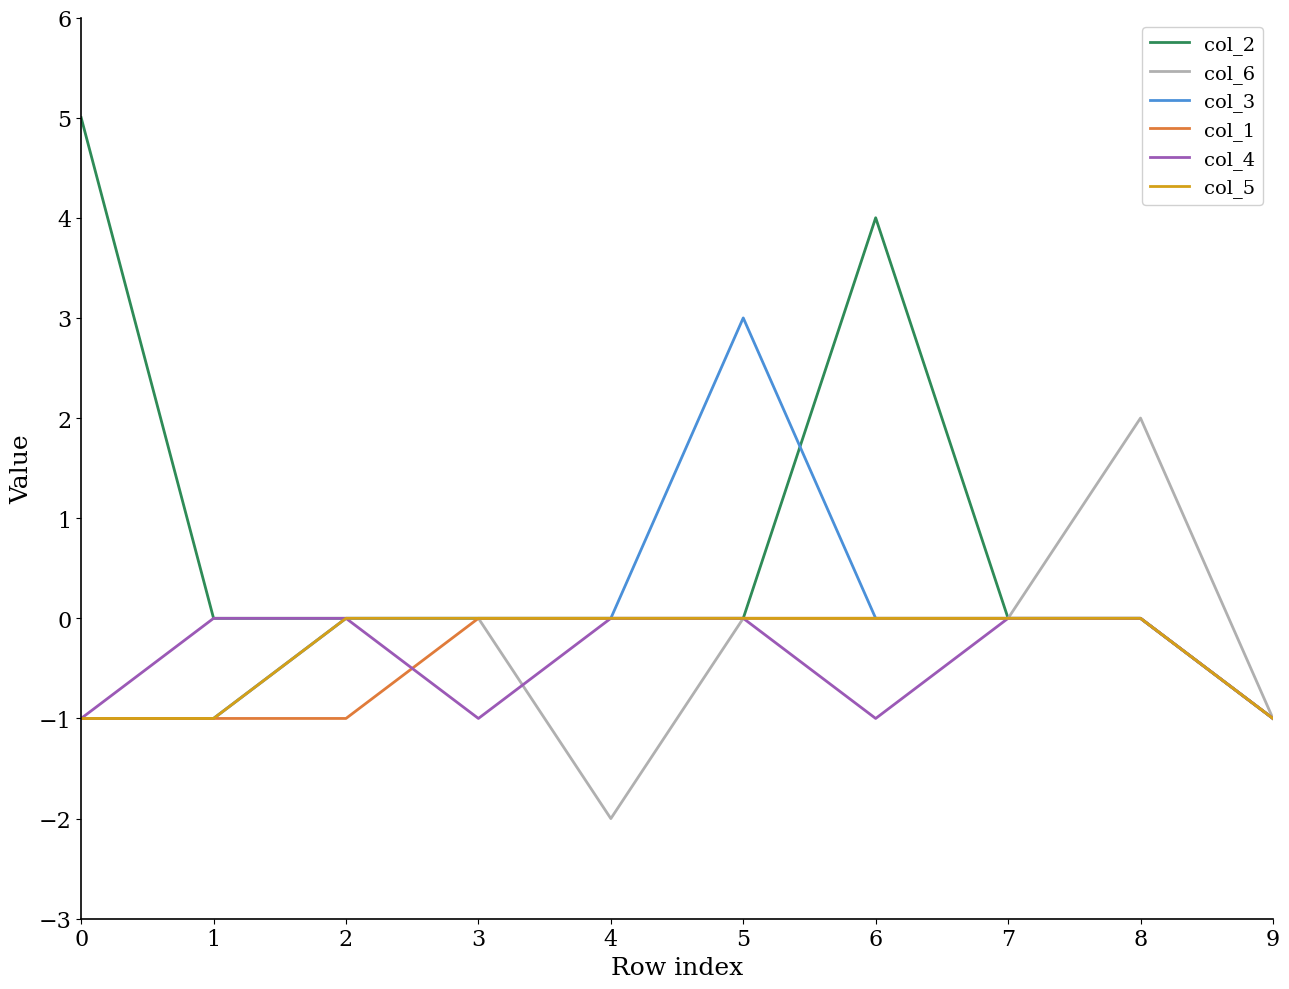

Which series has the largest total across all categories?

col_2